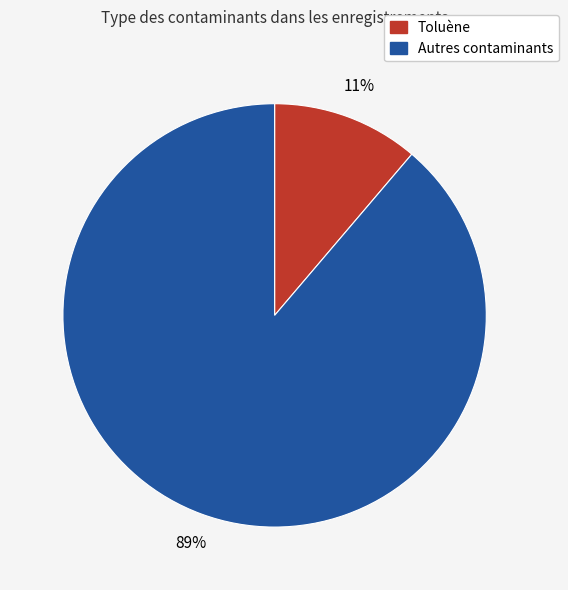

To the nearest percent, what is the average slice percentage?

50%